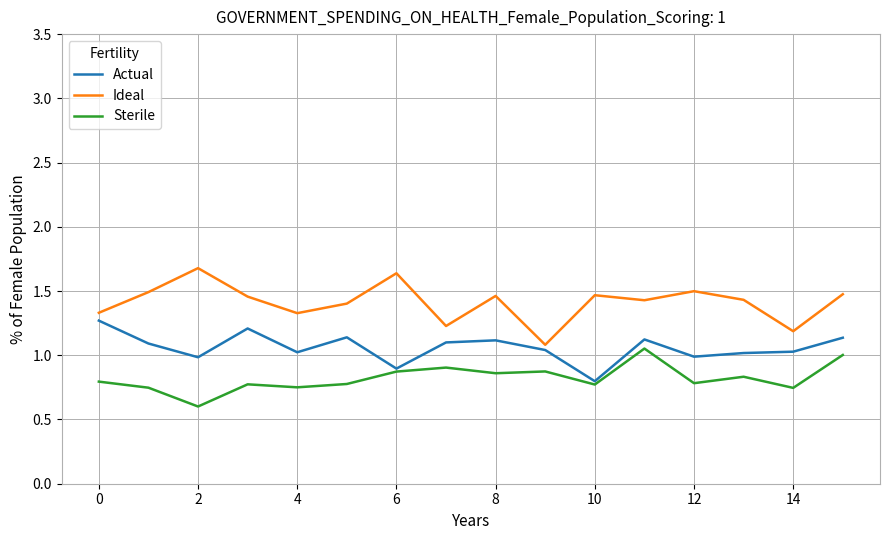

List the series in order of their overall mean, lowest first.

Sterile, Actual, Ideal